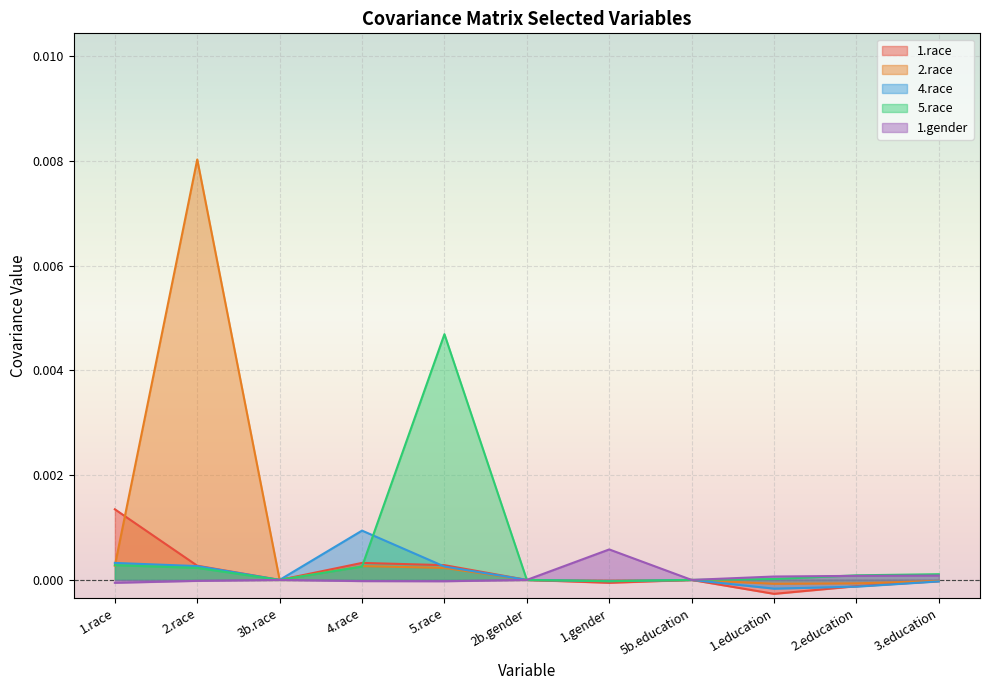

True or false: 1.race and 2.race cross at least once.

True